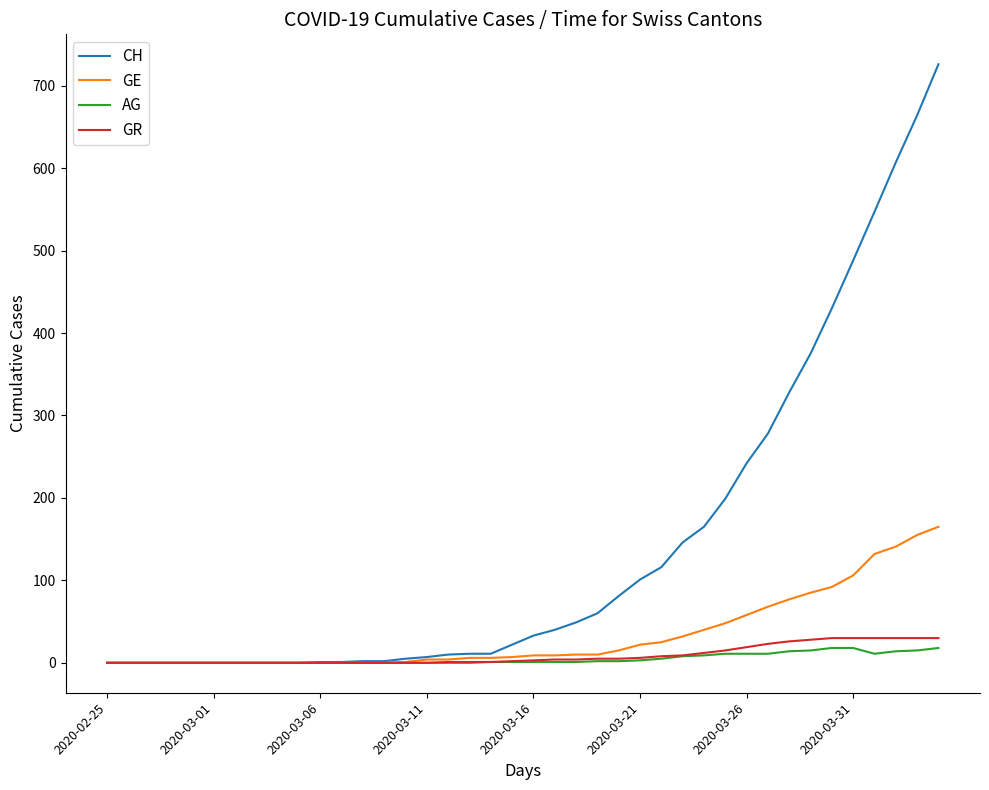

Which series has the largest range (max minus min)?

CH